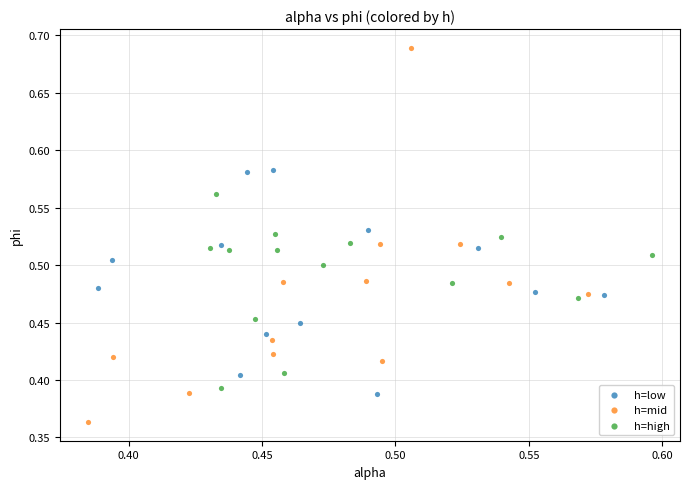

Which series reaches the minimum Y coordinate?

h=mid